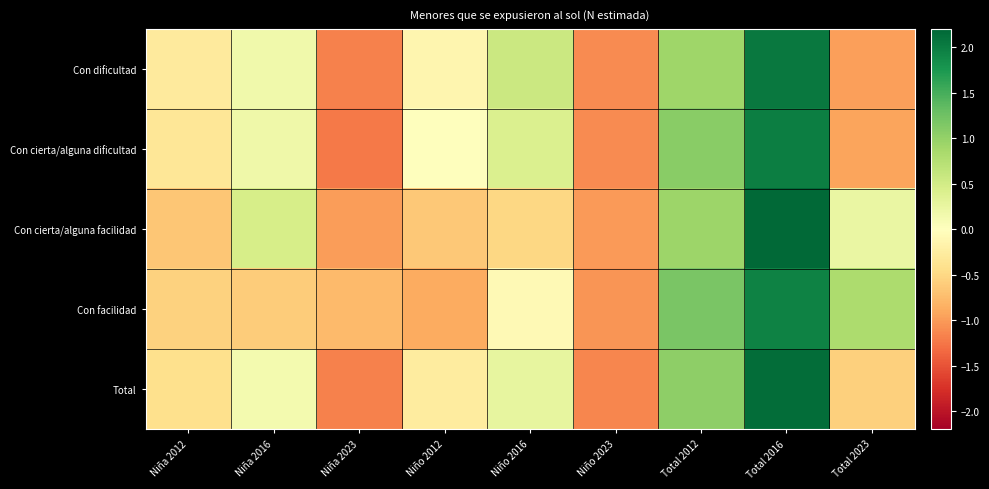

Is it true that Con facilidad equals 5.1 at Total 2012?

False